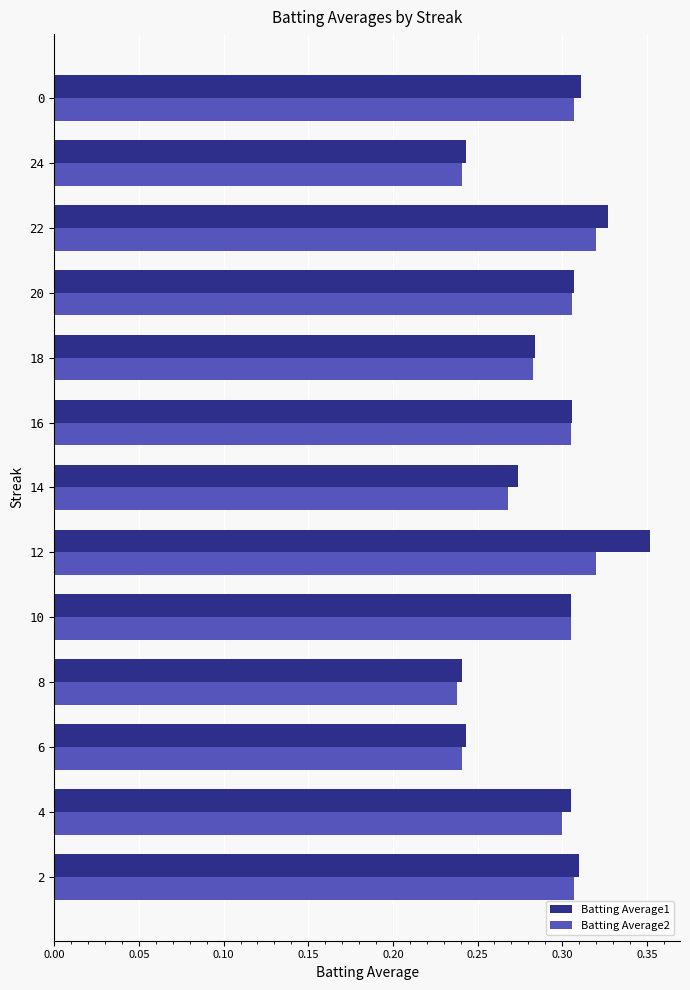

Rank the series by their maximum value, from highest to lowest.

Batting Average1, Batting Average2